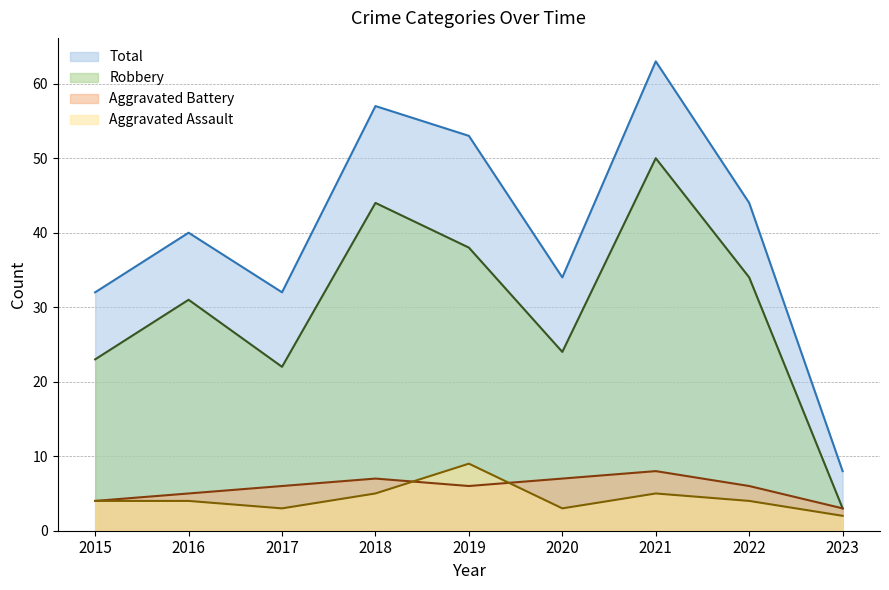

How many lines are shown in the chart?

4